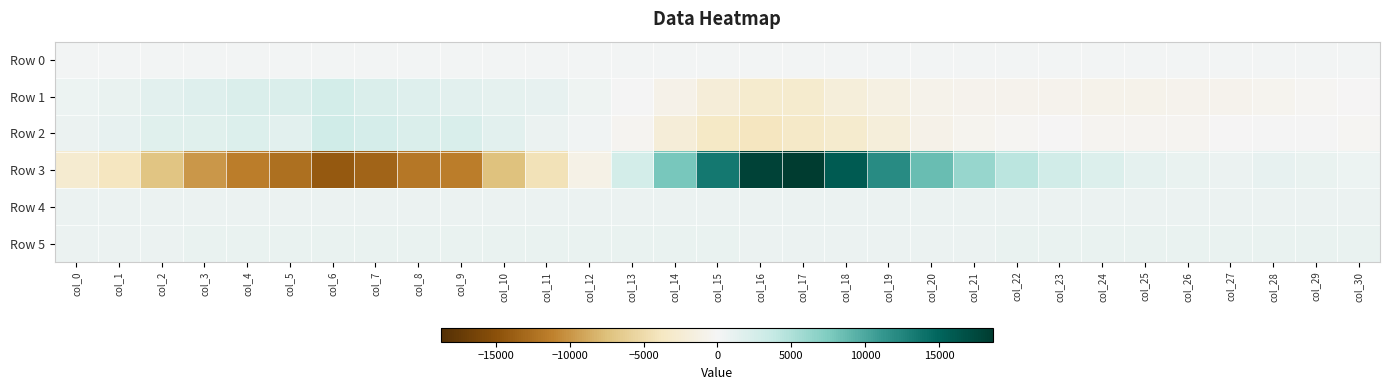

Count the number of categories in the chart.

31